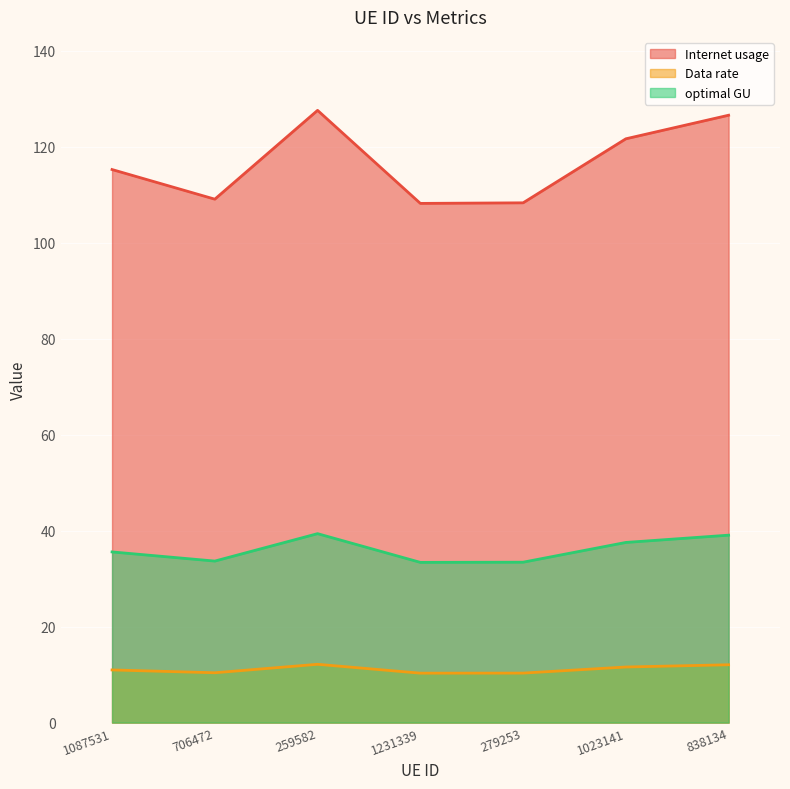

Which series has the largest range (max minus min)?

Internet usage